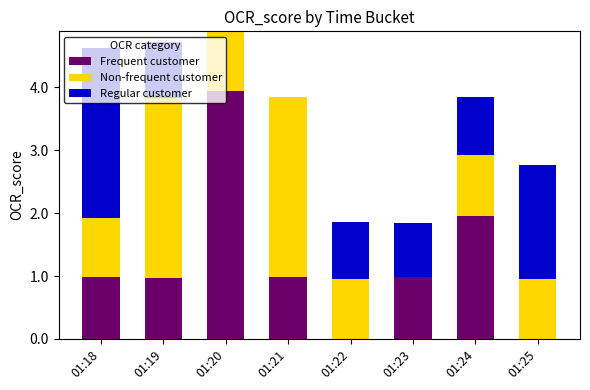

What is the total value across all series at 01:24?

3.8